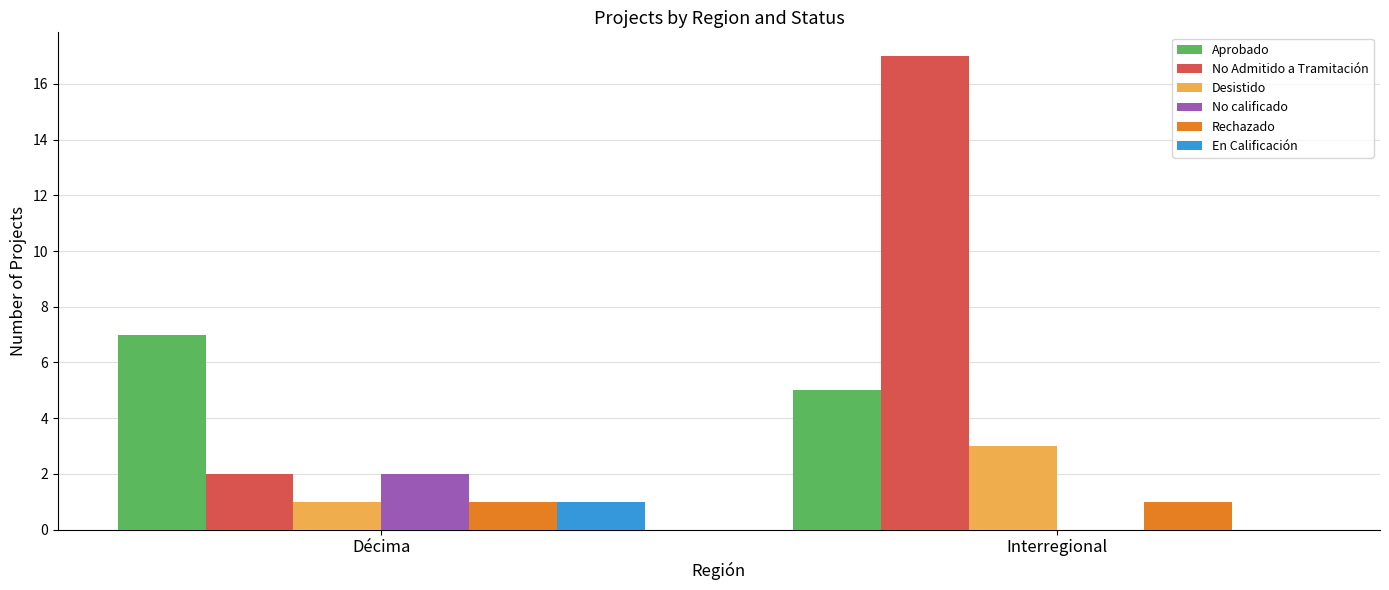

What are all the series names shown in the legend?

Aprobado, No Admitido a Tramitación, Desistido, No calificado, Rechazado, En Calificación